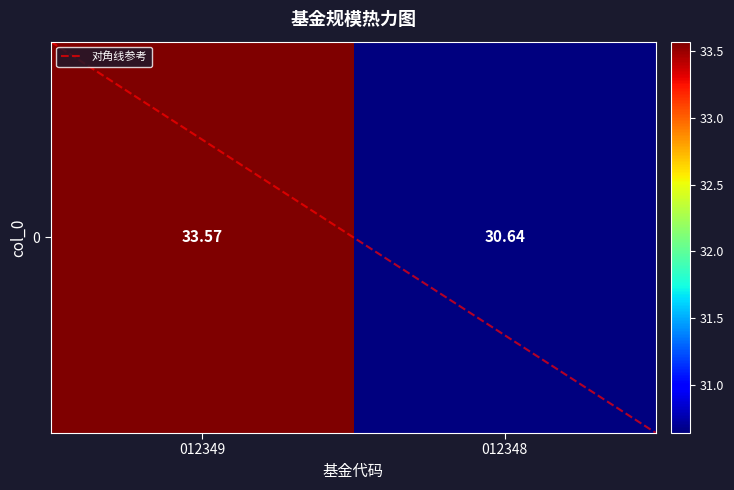

List the series in order of their overall mean, lowest first.

对角线参考, 0